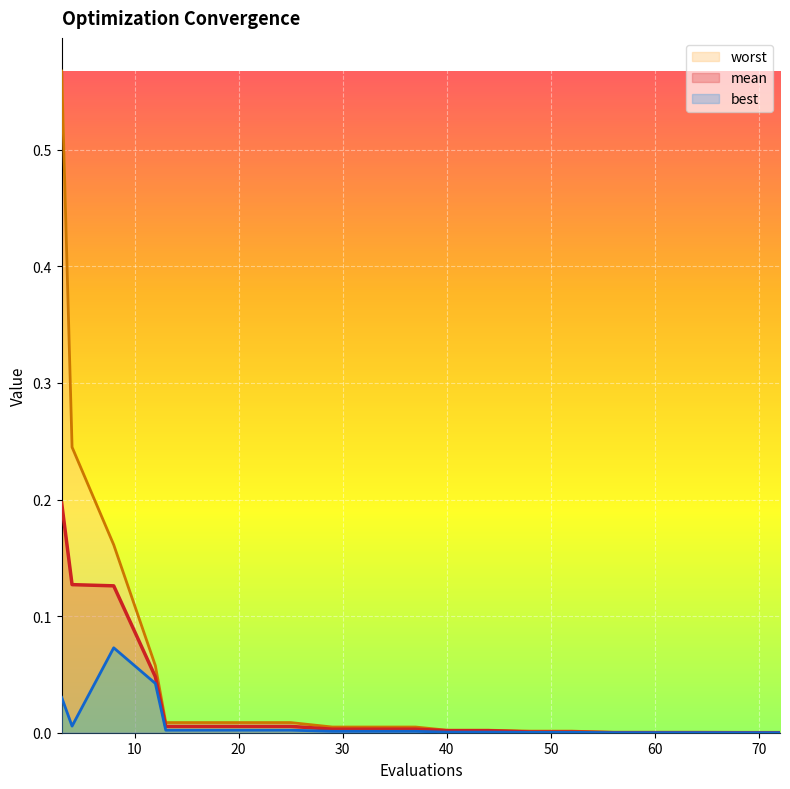

True or false: mean has a value of 0.2 at 3.

True